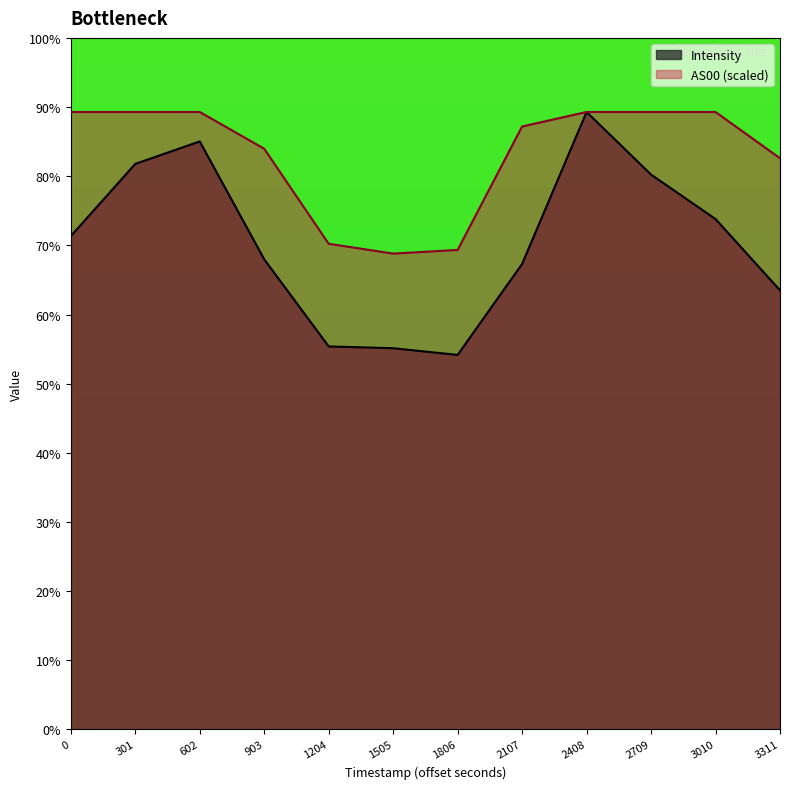

What is the maximum value for AS00?

3565.5